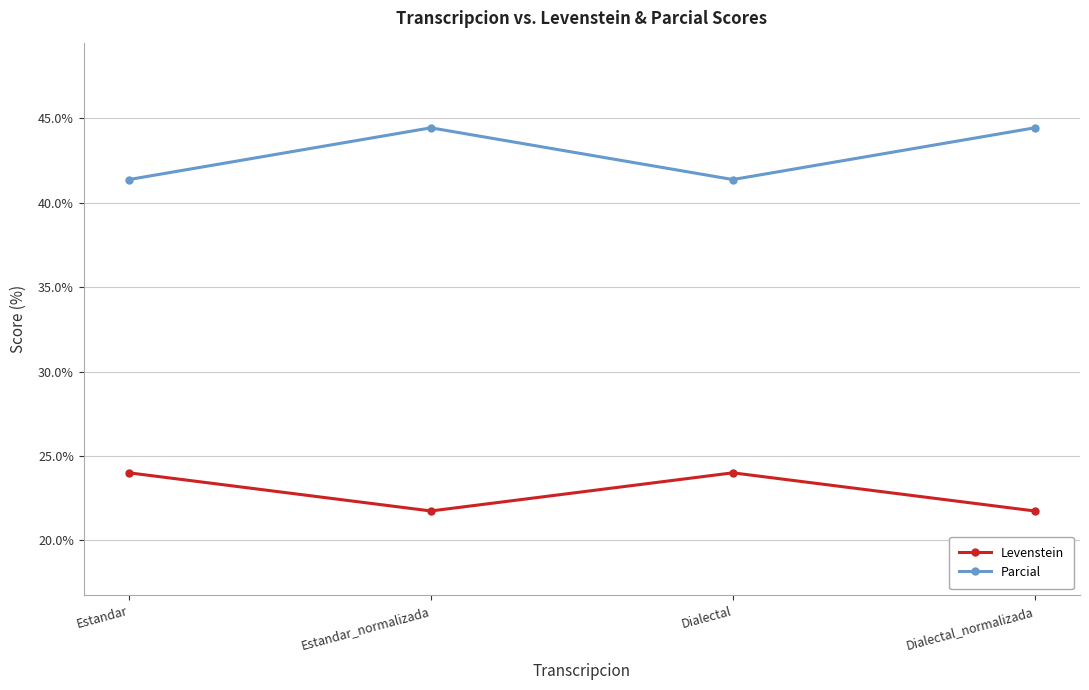

What is the value of the Levenstein point at the 3rd from the left?

24.0